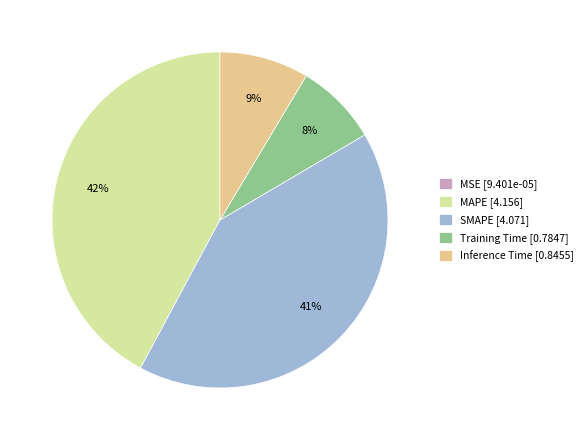

What is the largest slice in the pie chart?

MAPE